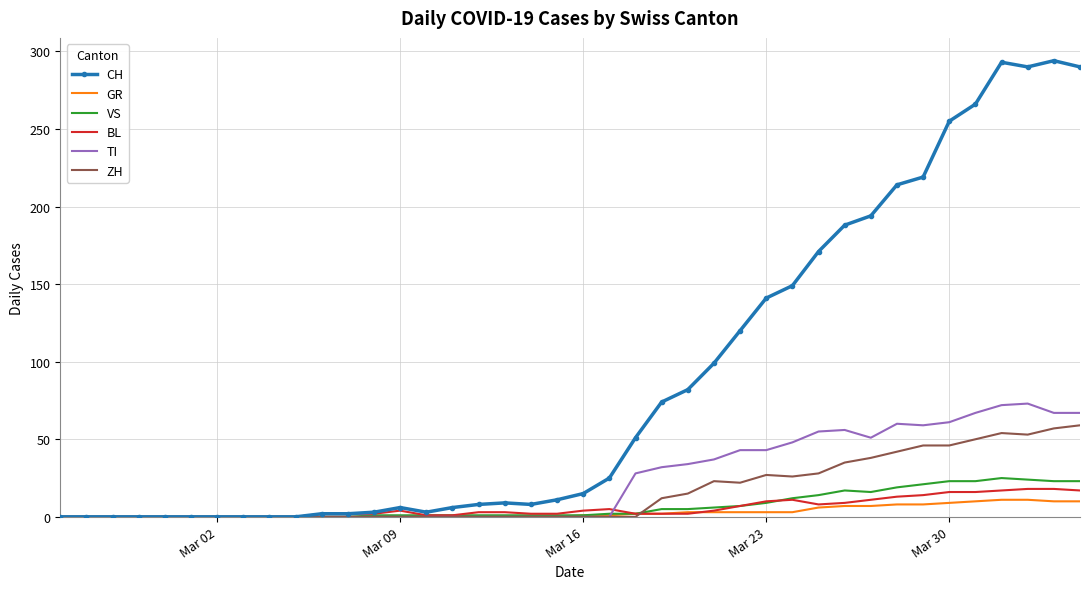

What is the maximum value for GR?

11